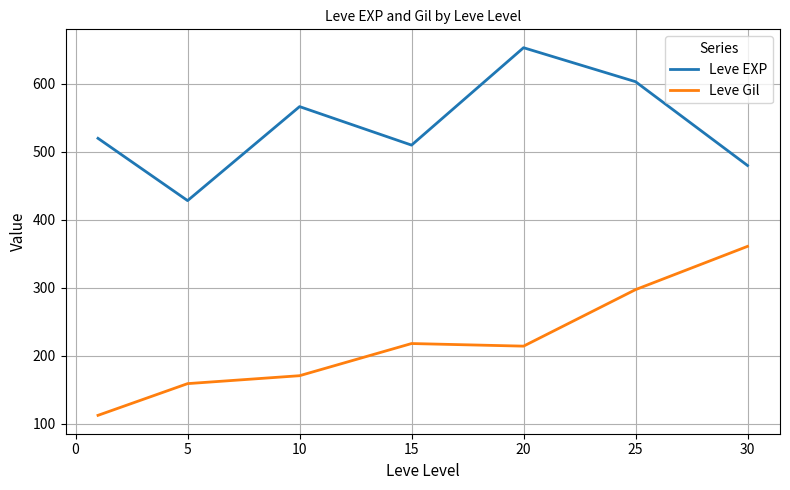

List the series in order of their overall mean, highest first.

Leve EXP, Leve Gil